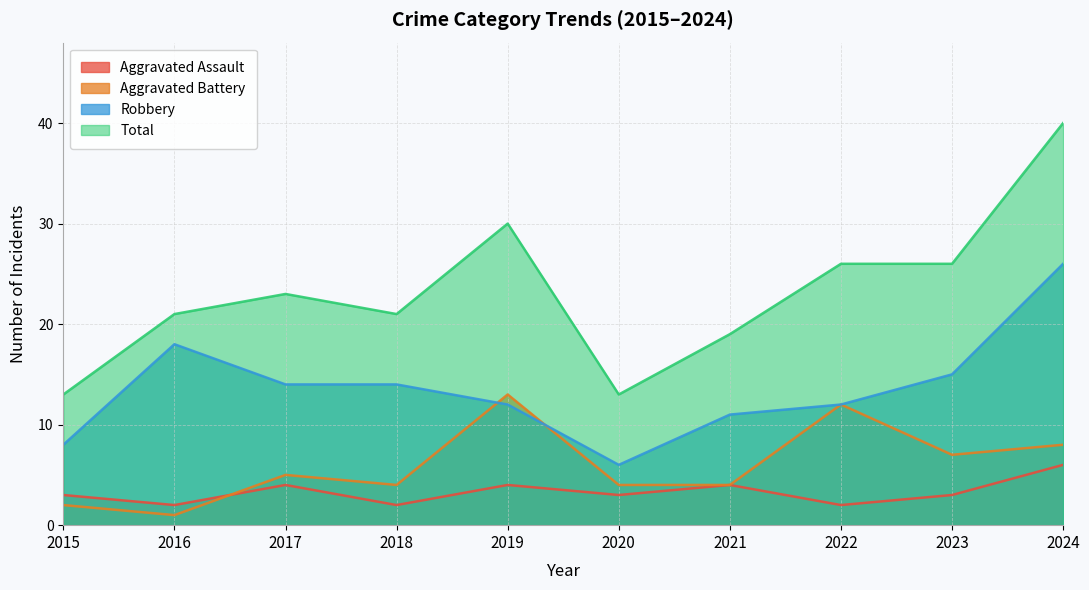

Reading left to right, transcribe all the data shown in this chart.

Aggravated Assault: 3	2	4	2	4	3	4	2	3	6
Aggravated Battery: 2	1	5	4	13	4	4	12	7	8
Robbery: 8	18	14	14	12	6	11	12	15	26
Total: 13	21	23	21	30	13	19	26	26	40